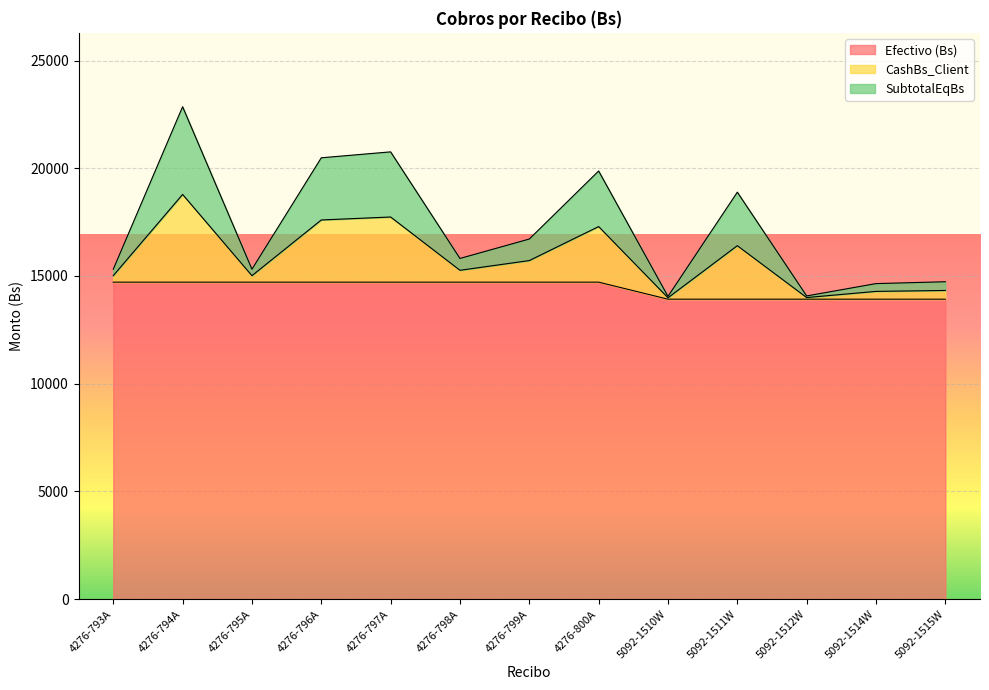

Does the chart display data point markers on the line(s)?

No